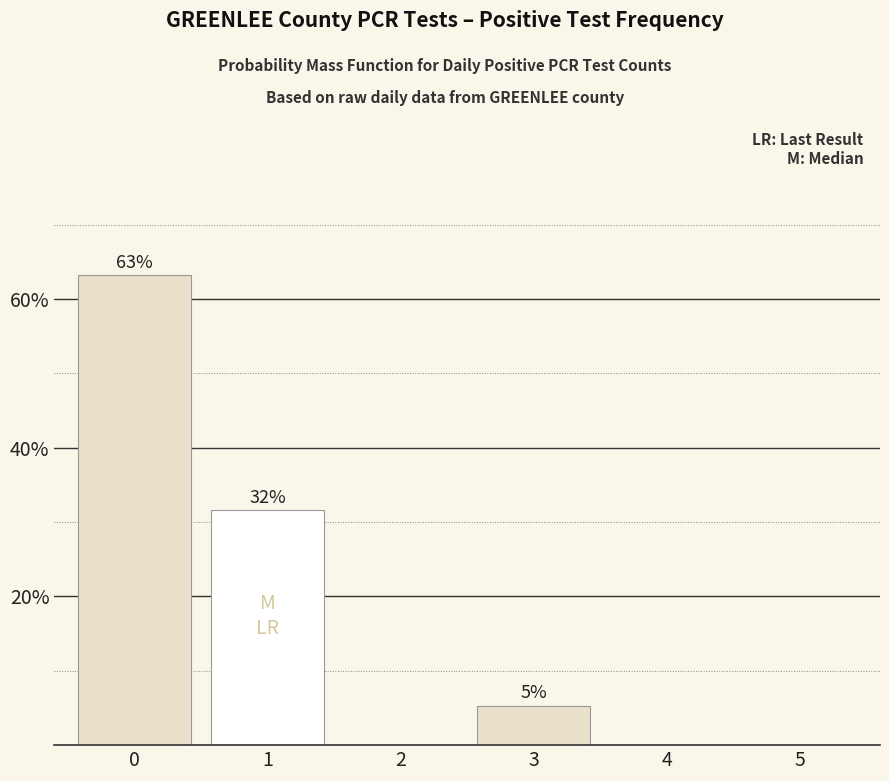

Are the bars grouped side by side (vs. stacked)?

No